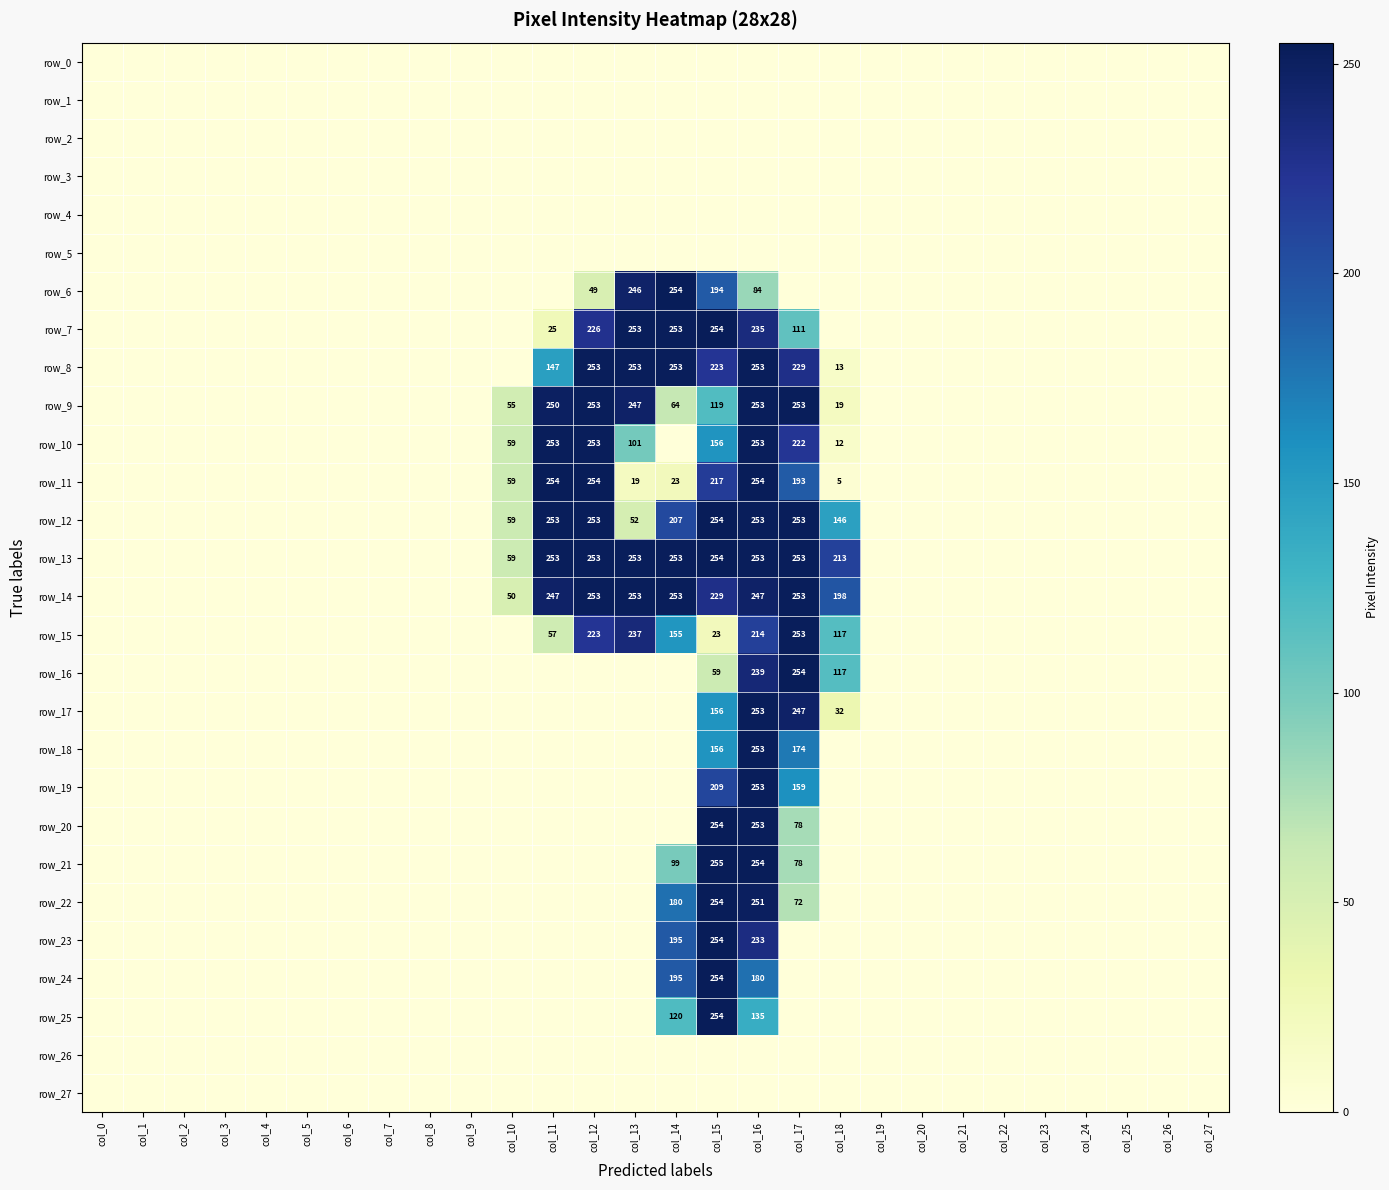

Reading left to right, what are all the values shown in this chart?

row_0: 0	0	0	0	0	0	0	0	0	0	0	0	0	0	0	0	0	0	0	0	0	0	0	0	0	0	0	0
row_1: 0	0	0	0	0	0	0	0	0	0	0	0	0	0	0	0	0	0	0	0	0	0	0	0	0	0	0	0
row_2: 0	0	0	0	0	0	0	0	0	0	0	0	0	0	0	0	0	0	0	0	0	0	0	0	0	0	0	0
row_3: 0	0	0	0	0	0	0	0	0	0	0	0	0	0	0	0	0	0	0	0	0	0	0	0	0	0	0	0
row_4: 0	0	0	0	0	0	0	0	0	0	0	0	0	0	0	0	0	0	0	0	0	0	0	0	0	0	0	0
row_5: 0	0	0	0	0	0	0	0	0	0	0	0	0	0	0	0	0	0	0	0	0	0	0	0	0	0	0	0
row_6: 0	0	0	0	0	0	0	0	0	0	0	0	49	246	254	194	84	0	0	0	0	0	0	0	0	0	0	0
row_7: 0	0	0	0	0	0	0	0	0	0	0	25	226	253	253	254	235	111	0	0	0	0	0	0	0	0	0	0
row_8: 0	0	0	0	0	0	0	0	0	0	0	147	253	253	253	223	253	229	13	0	0	0	0	0	0	0	0	0
row_9: 0	0	0	0	0	0	0	0	0	0	55	250	253	247	64	119	253	253	19	0	0	0	0	0	0	0	0	0
row_10: 0	0	0	0	0	0	0	0	0	0	59	253	253	101	0	156	253	222	12	0	0	0	0	0	0	0	0	0
row_11: 0	0	0	0	0	0	0	0	0	0	59	254	254	19	23	217	254	193	5	0	0	0	0	0	0	0	0	0
row_12: 0	0	0	0	0	0	0	0	0	0	59	253	253	52	207	254	253	253	146	0	0	0	0	0	0	0	0	0
row_13: 0	0	0	0	0	0	0	0	0	0	59	253	253	253	253	254	253	253	213	0	0	0	0	0	0	0	0	0
row_14: 0	0	0	0	0	0	0	0	0	0	50	247	253	253	253	229	247	253	198	0	0	0	0	0	0	0	0	0
row_15: 0	0	0	0	0	0	0	0	0	0	0	57	223	237	155	23	214	253	117	0	0	0	0	0	0	0	0	0
row_16: 0	0	0	0	0	0	0	0	0	0	0	0	0	0	0	59	239	254	117	0	0	0	0	0	0	0	0	0
row_17: 0	0	0	0	0	0	0	0	0	0	0	0	0	0	0	156	253	247	32	0	0	0	0	0	0	0	0	0
row_18: 0	0	0	0	0	0	0	0	0	0	0	0	0	0	0	156	253	174	0	0	0	0	0	0	0	0	0	0
row_19: 0	0	0	0	0	0	0	0	0	0	0	0	0	0	0	209	253	159	0	0	0	0	0	0	0	0	0	0
row_20: 0	0	0	0	0	0	0	0	0	0	0	0	0	0	0	254	253	78	0	0	0	0	0	0	0	0	0	0
row_21: 0	0	0	0	0	0	0	0	0	0	0	0	0	0	99	255	254	78	0	0	0	0	0	0	0	0	0	0
row_22: 0	0	0	0	0	0	0	0	0	0	0	0	0	0	180	254	251	72	0	0	0	0	0	0	0	0	0	0
row_23: 0	0	0	0	0	0	0	0	0	0	0	0	0	0	195	254	233	0	0	0	0	0	0	0	0	0	0	0
row_24: 0	0	0	0	0	0	0	0	0	0	0	0	0	0	195	254	180	0	0	0	0	0	0	0	0	0	0	0
row_25: 0	0	0	0	0	0	0	0	0	0	0	0	0	0	120	254	135	0	0	0	0	0	0	0	0	0	0	0
row_26: 0	0	0	0	0	0	0	0	0	0	0	0	0	0	0	0	0	0	0	0	0	0	0	0	0	0	0	0
row_27: 0	0	0	0	0	0	0	0	0	0	0	0	0	0	0	0	0	0	0	0	0	0	0	0	0	0	0	0